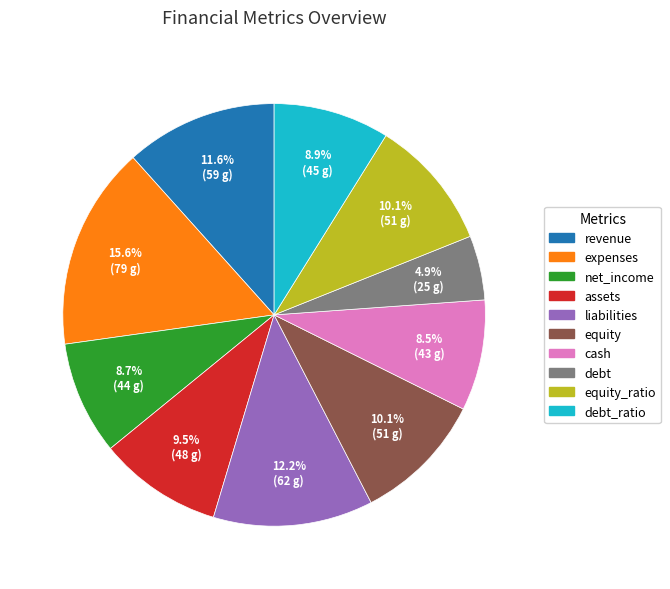

Does any single category account for the majority?

No